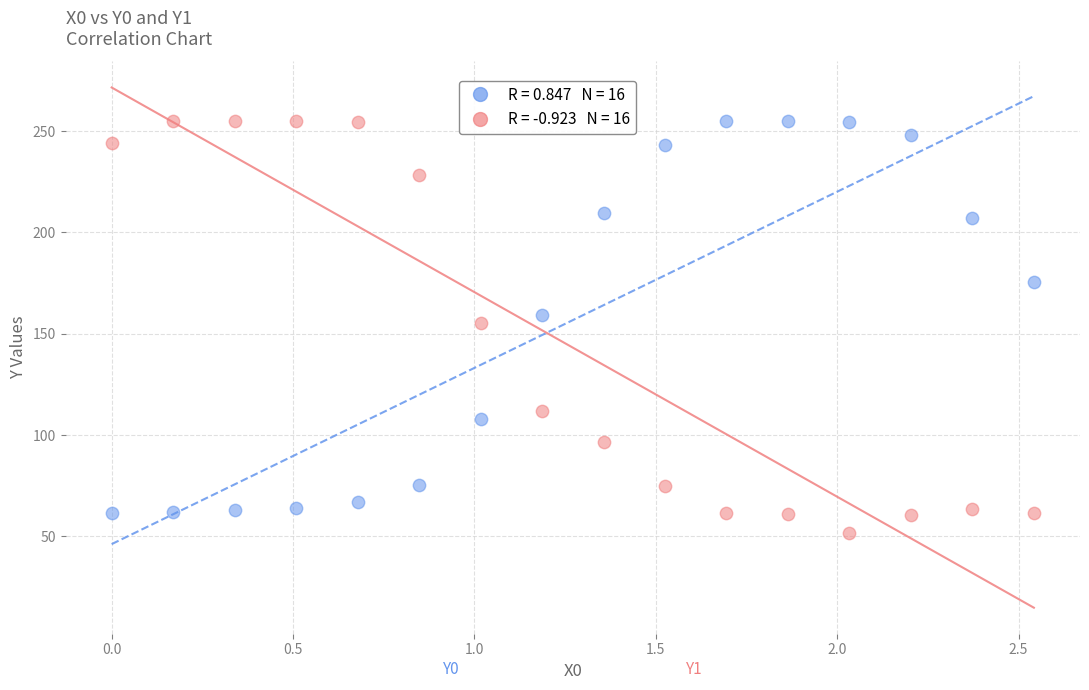

Across all data points, what is the range of X values (max minus min)?

2.5